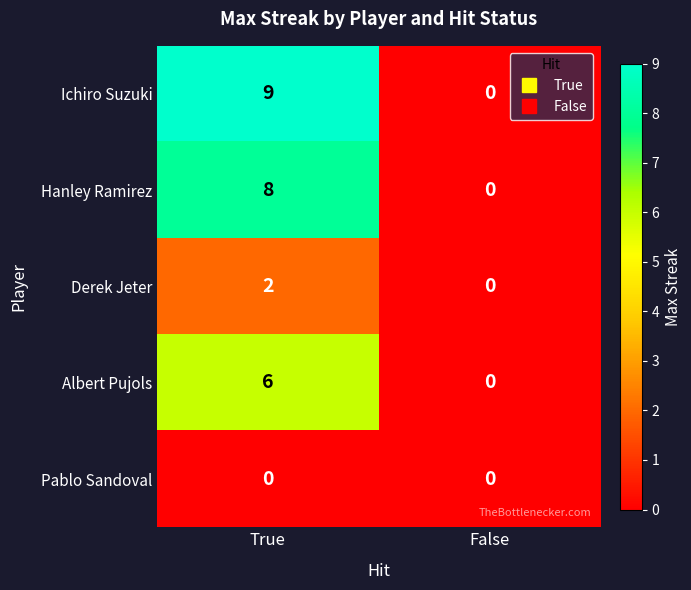

Which category has the highest value across all series?

True